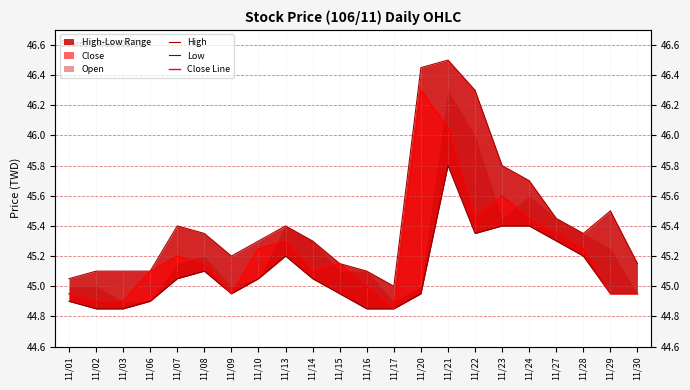

True or false: High has more than 0 interior local peaks.

True